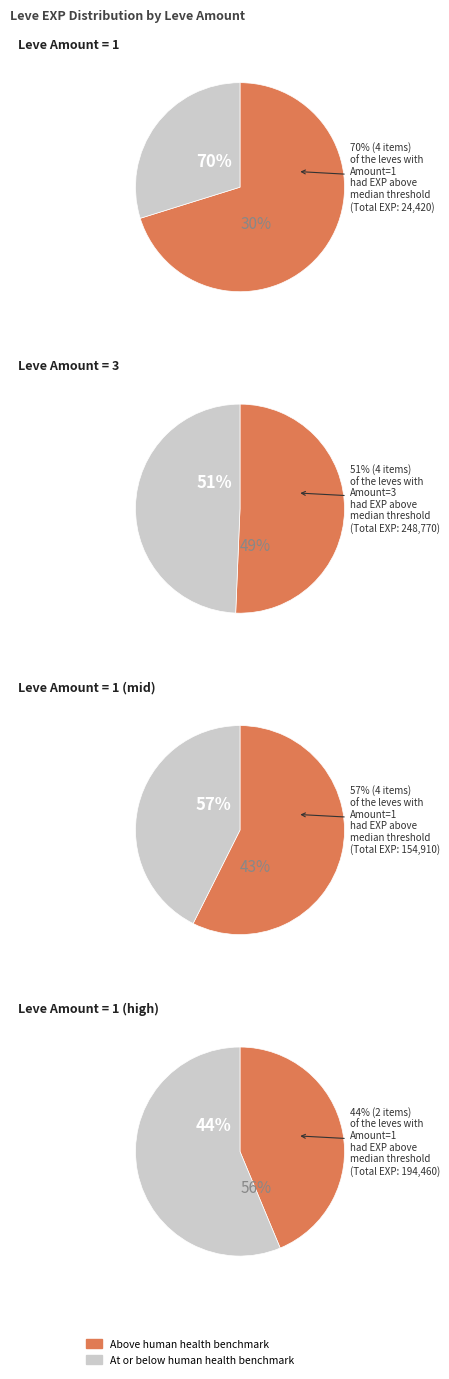

Which has a higher value, 1 or 1?

1